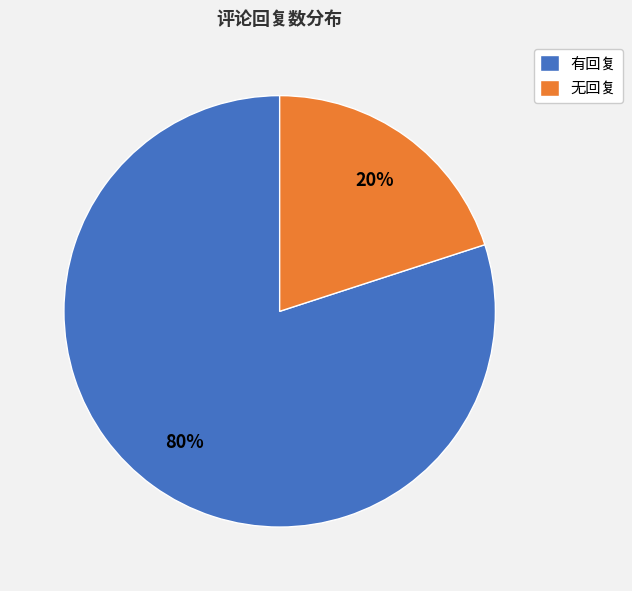

To the nearest percent, what portion does 有回复 represent?

80%